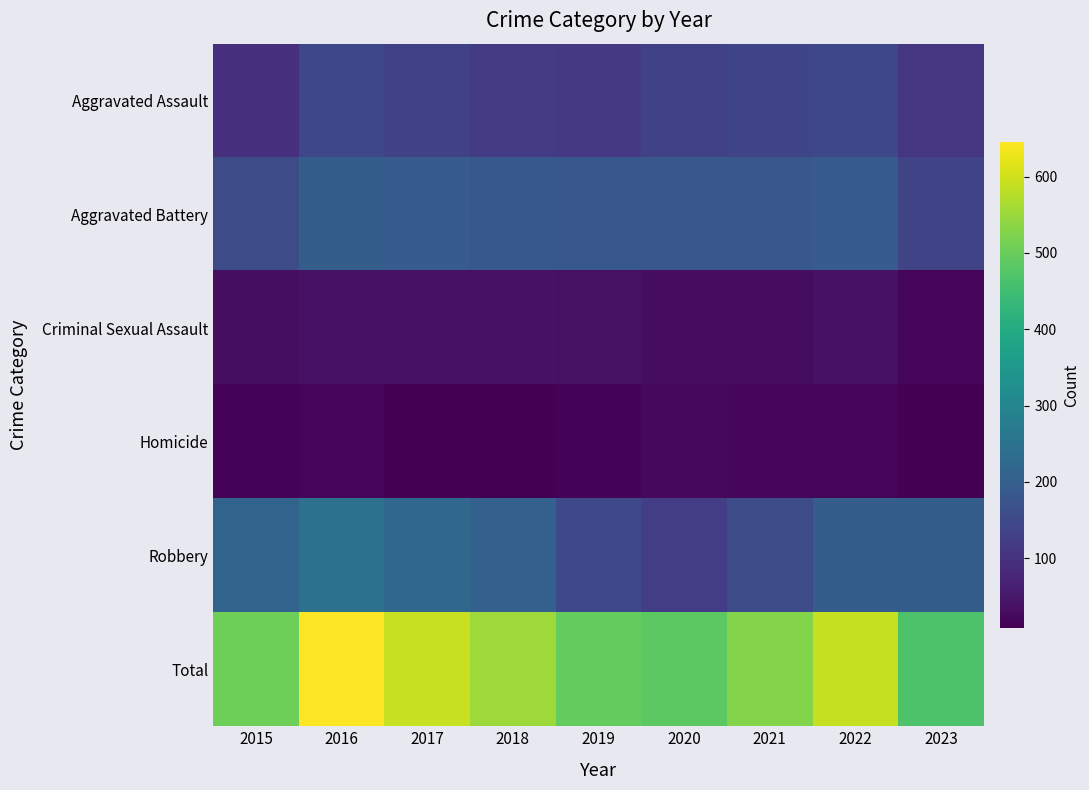

Rank the series by their maximum value, from lowest to highest.

Homicide, Criminal Sexual Assault, Aggravated Assault, Aggravated Battery, Robbery, Total